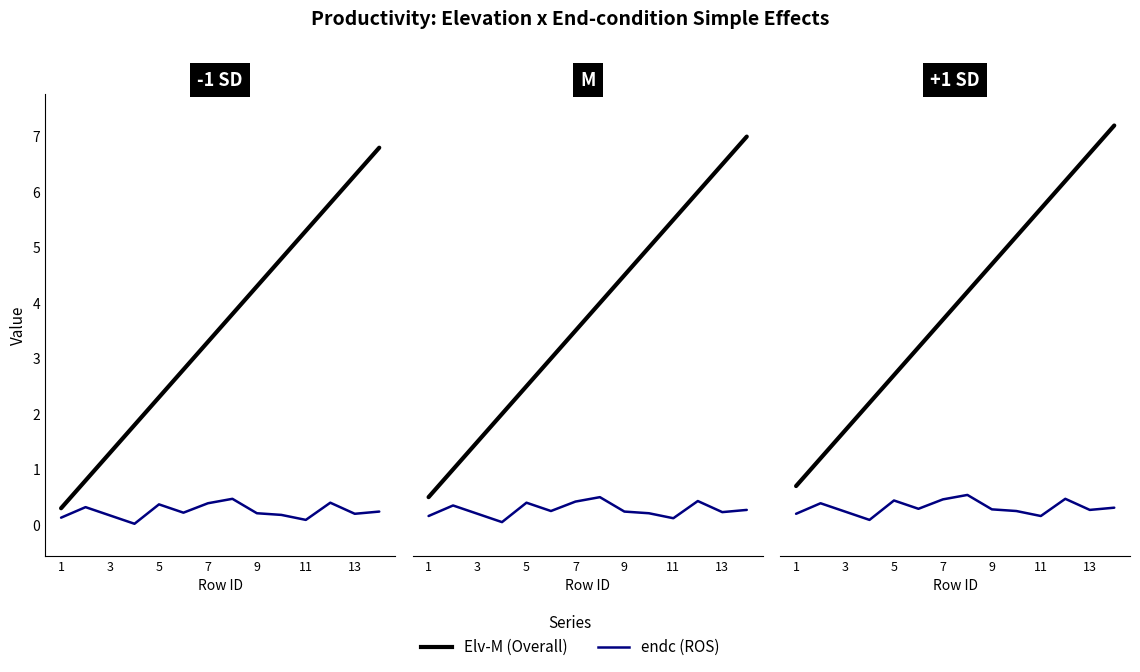

What is the highest value of the Elv-M series?

7.2